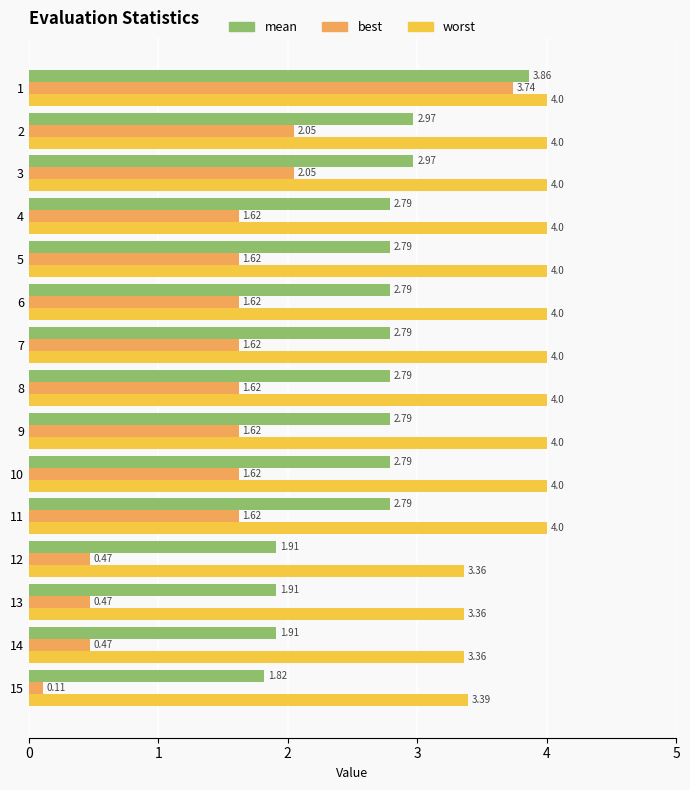

What is the difference between the maximum and second lowest values in the best series?

3.3